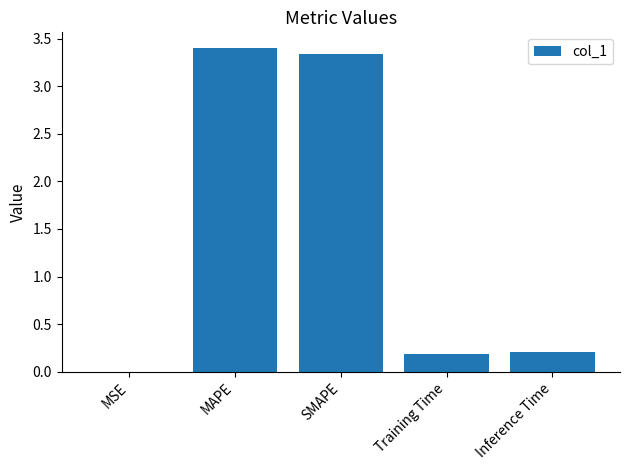

What is the maximum value shown in the chart?

3.4